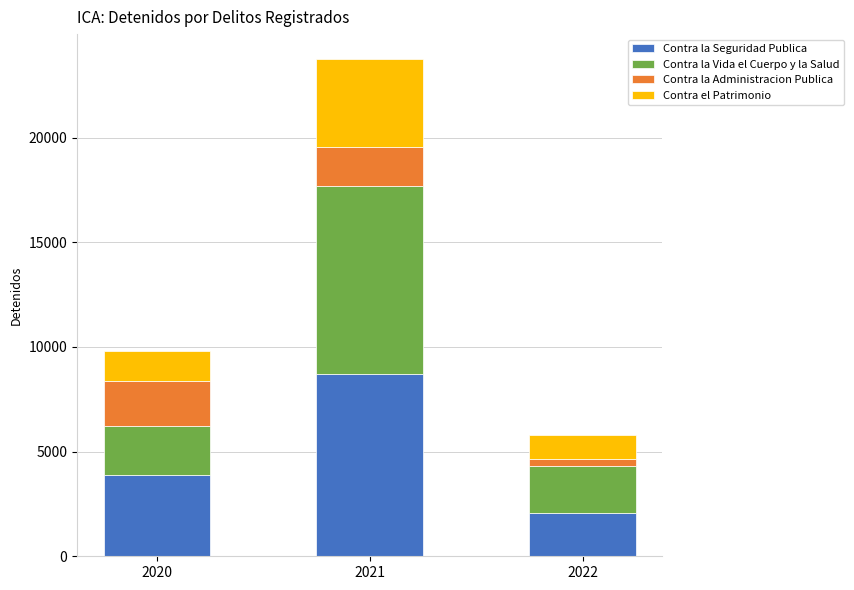

Count the number of data series in this chart.

4